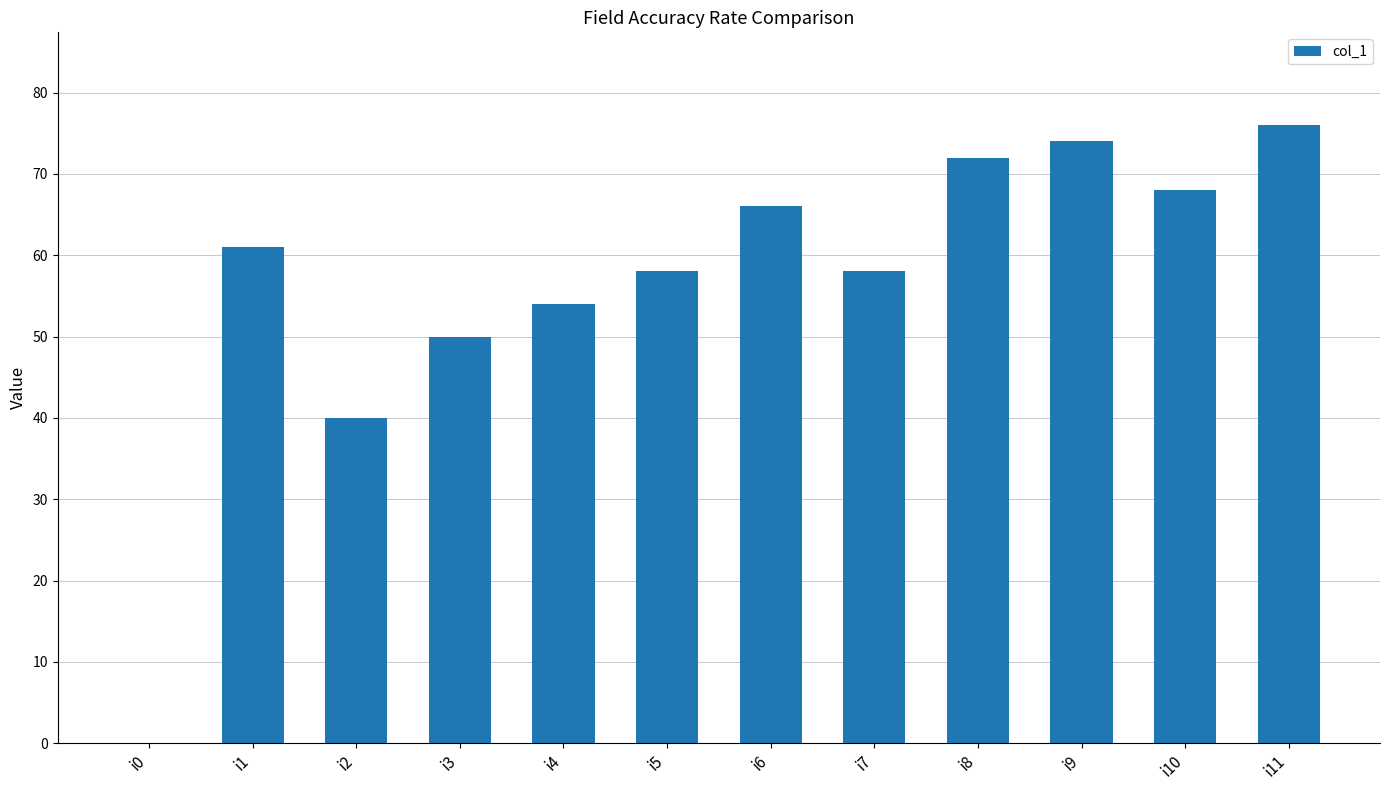

What is the sum of all values?

677